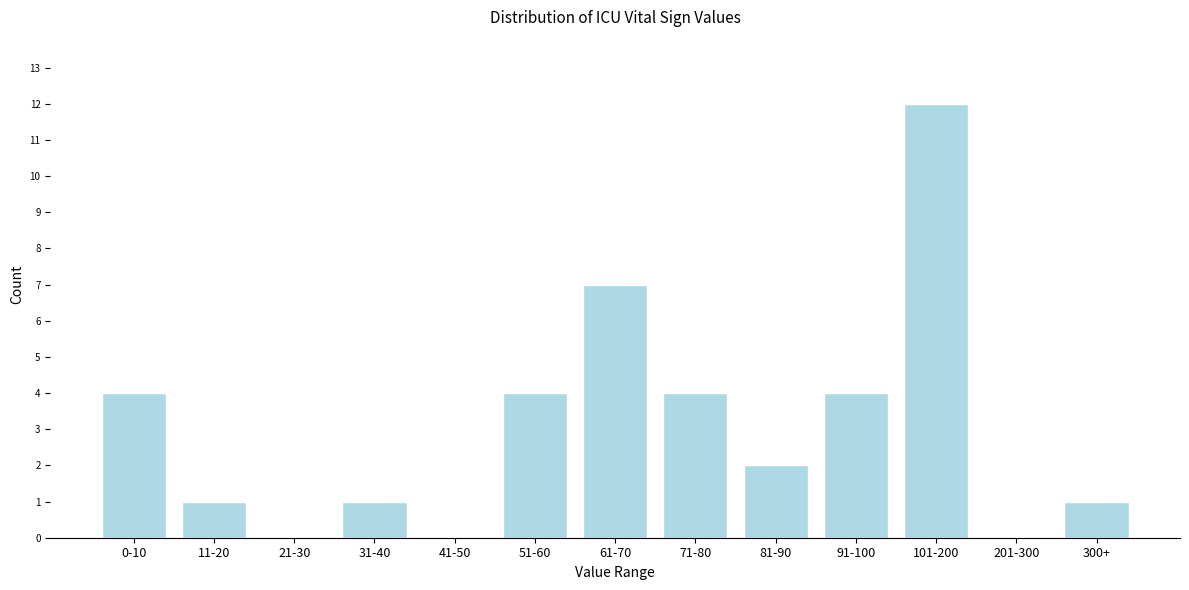

Reading left to right, what are all the values shown in this chart?

0-10=4	11-20=1	21-30=0	31-40=1	41-50=0	51-60=4	61-70=7	71-80=4	81-90=2	91-100=4	101-200=12	201-300=0	300+=1